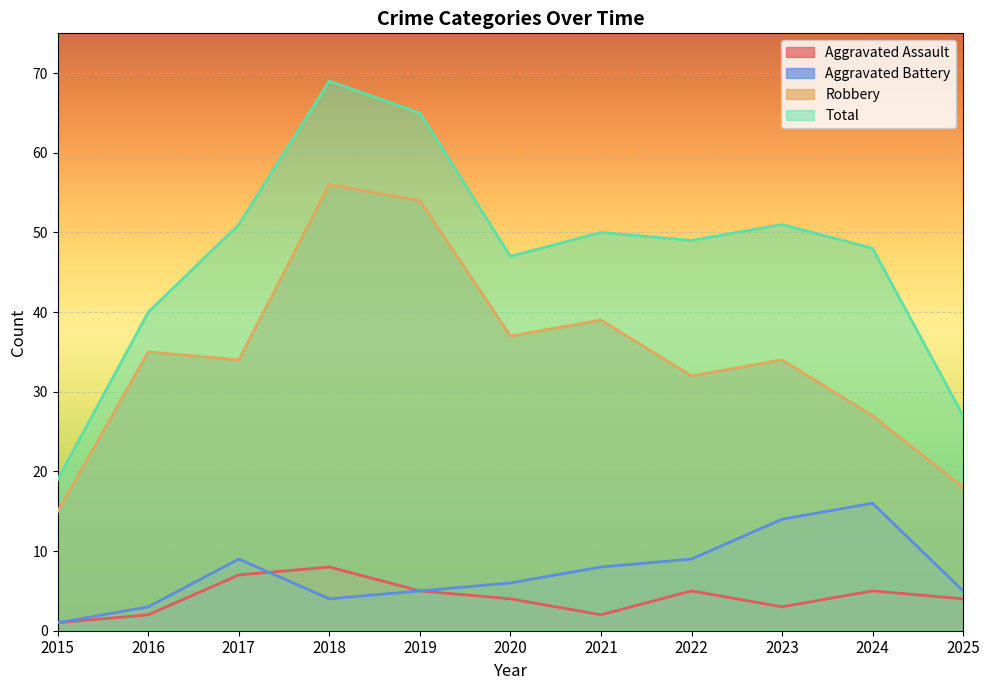

Which series has the largest total across all categories?

Total